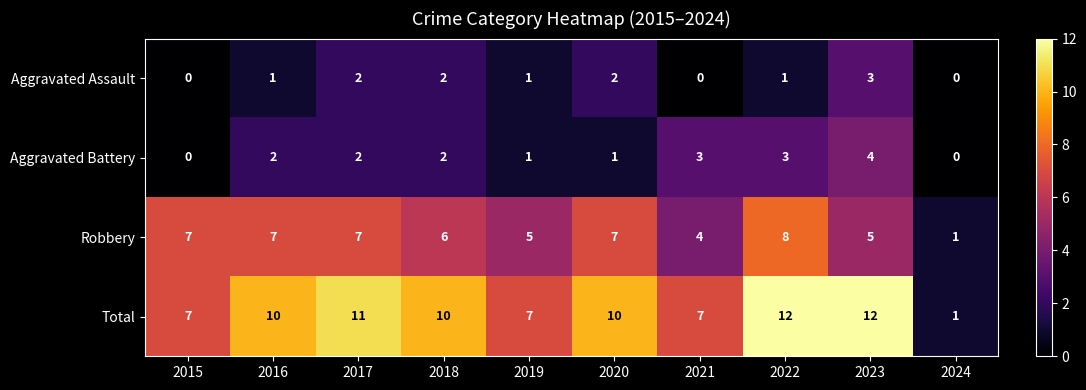

The value of Aggravated Battery at 2017 is 3. True or false?

False